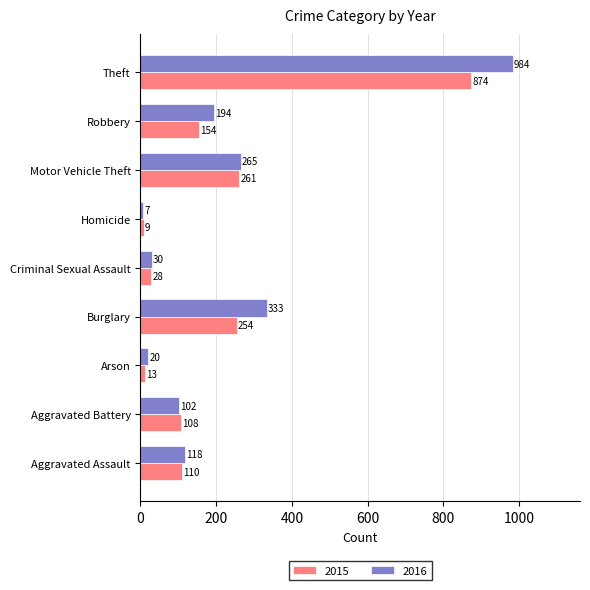

What is the sum of all 2016 values?

2053